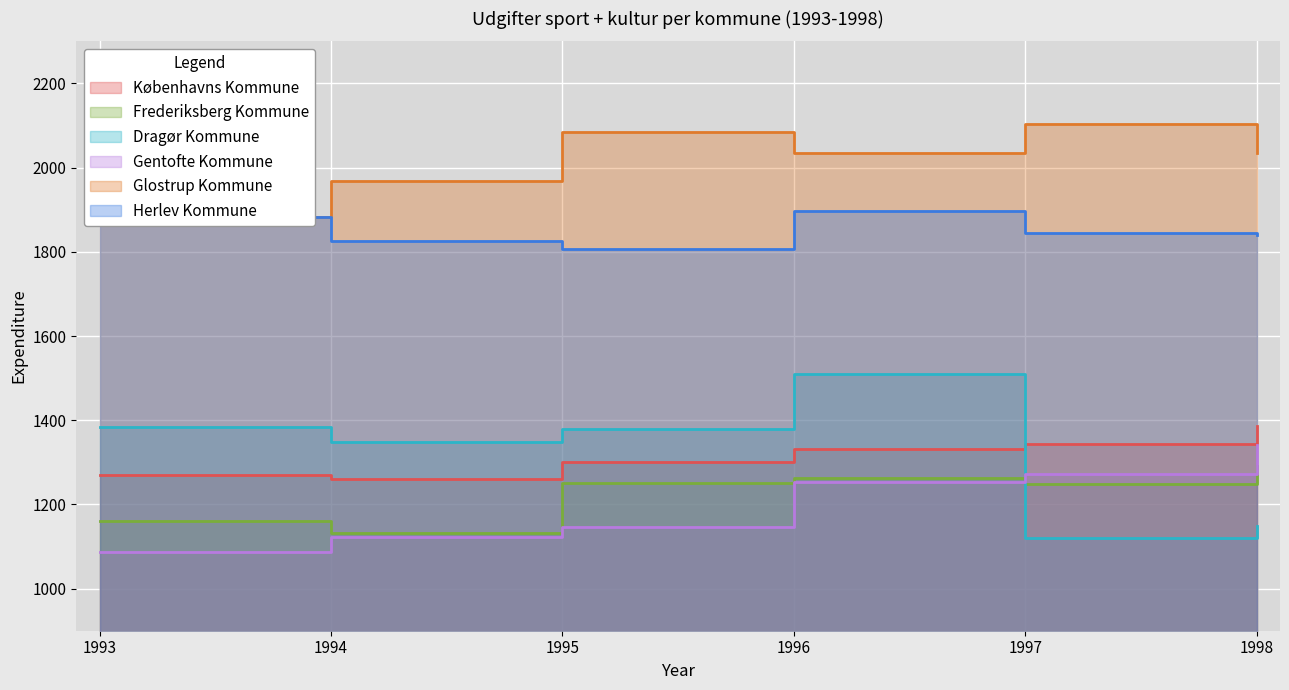

Reading left to right, list all the values displayed in this chart.

Københavns Kommune: 1993=1271	1994=1261	1995=1300	1996=1332	1997=1343	1998=1387
Frederiksberg Kommune: 1993=1161	1994=1133	1995=1252	1996=1262	1997=1249	1998=1291
Dragør Kommune: 1993=1385	1994=1348	1995=1380	1996=1510	1997=1121	1998=1149
Gentofte Kommune: 1993=1088	1994=1122	1995=1146	1996=1253	1997=1273	1998=1340
Glostrup Kommune: 1993=1883	1994=1968	1995=2085	1996=2034	1997=2104	1998=2035
Herlev Kommune: 1993=1882	1994=1826	1995=1807	1996=1896	1997=1844	1998=1839